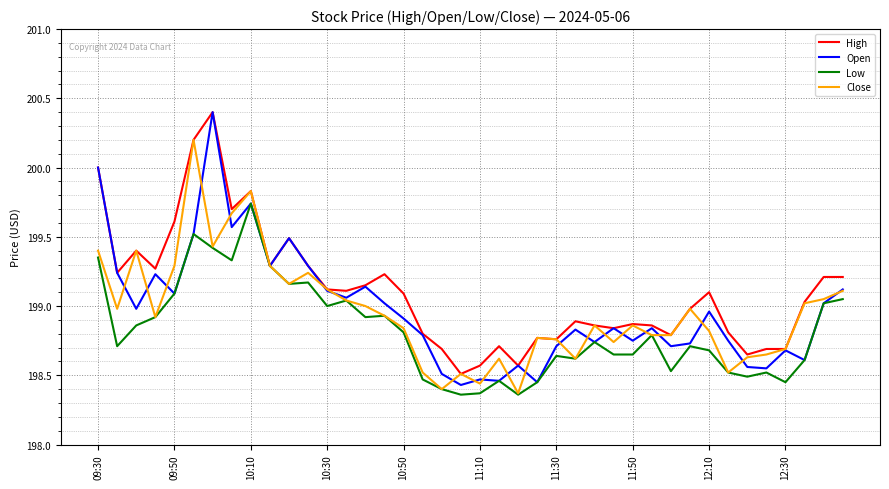

Which series has the largest total across all categories?

High